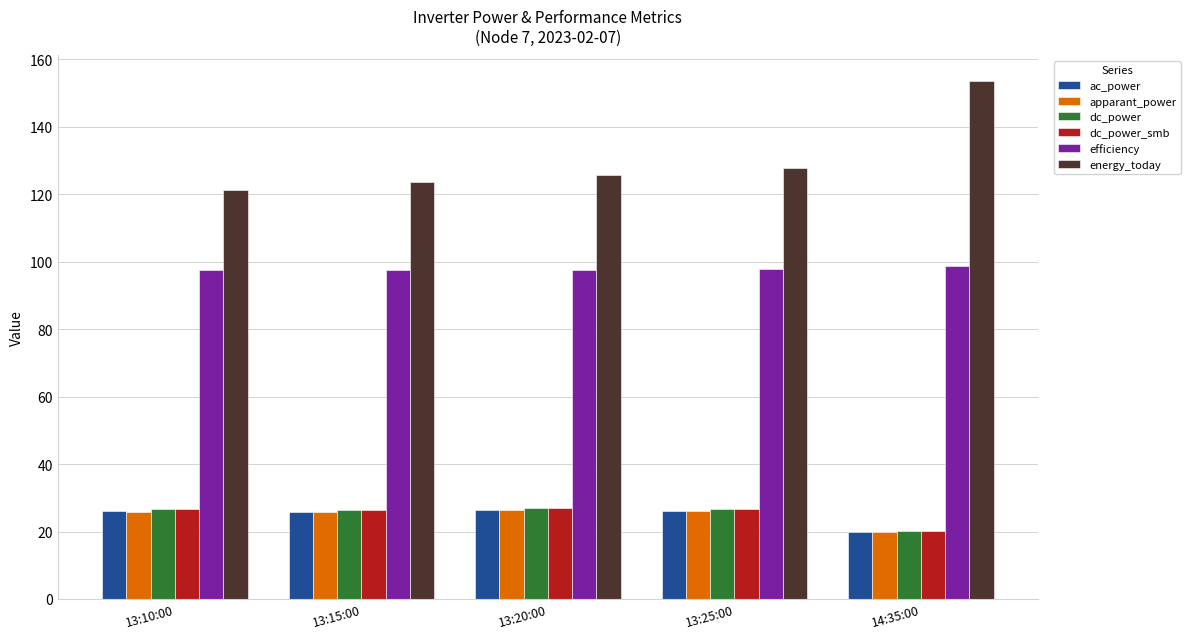

Which category has the lowest value in the ac_power series?

14:35:00